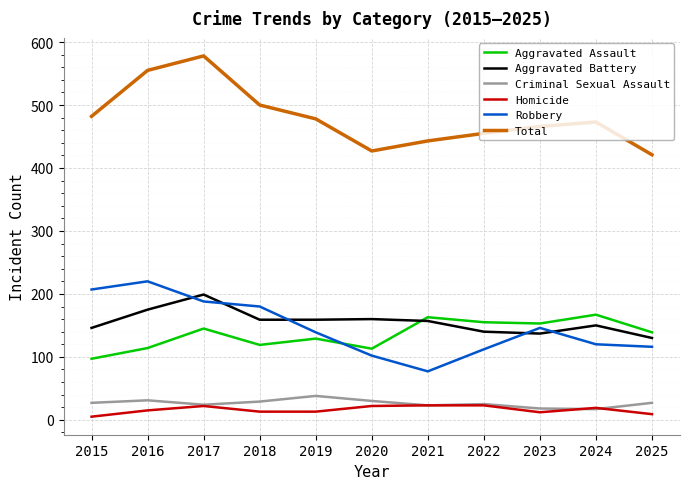

What is the highest value of the Total series?

578